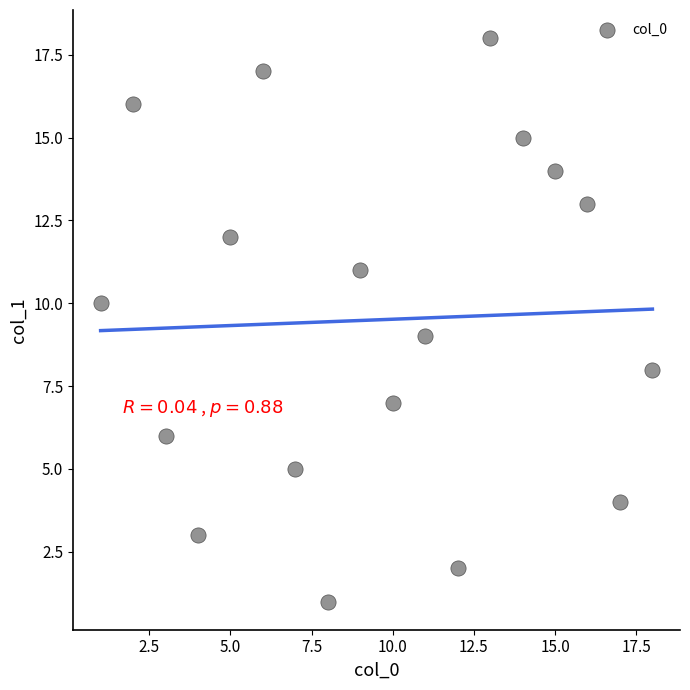

What is the range of Y values (max minus min)?

17